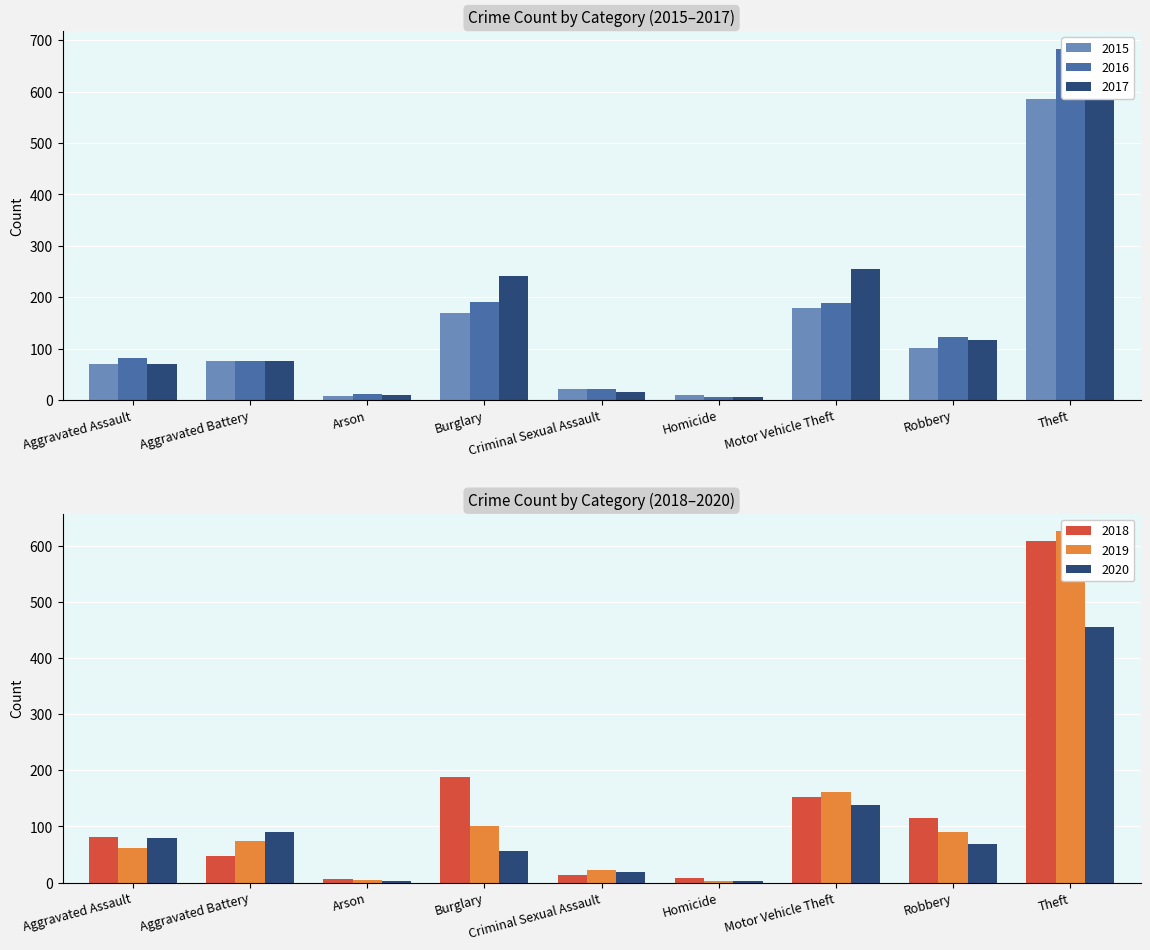

What is the difference between the maximum and minimum values in the 2020 series?

454